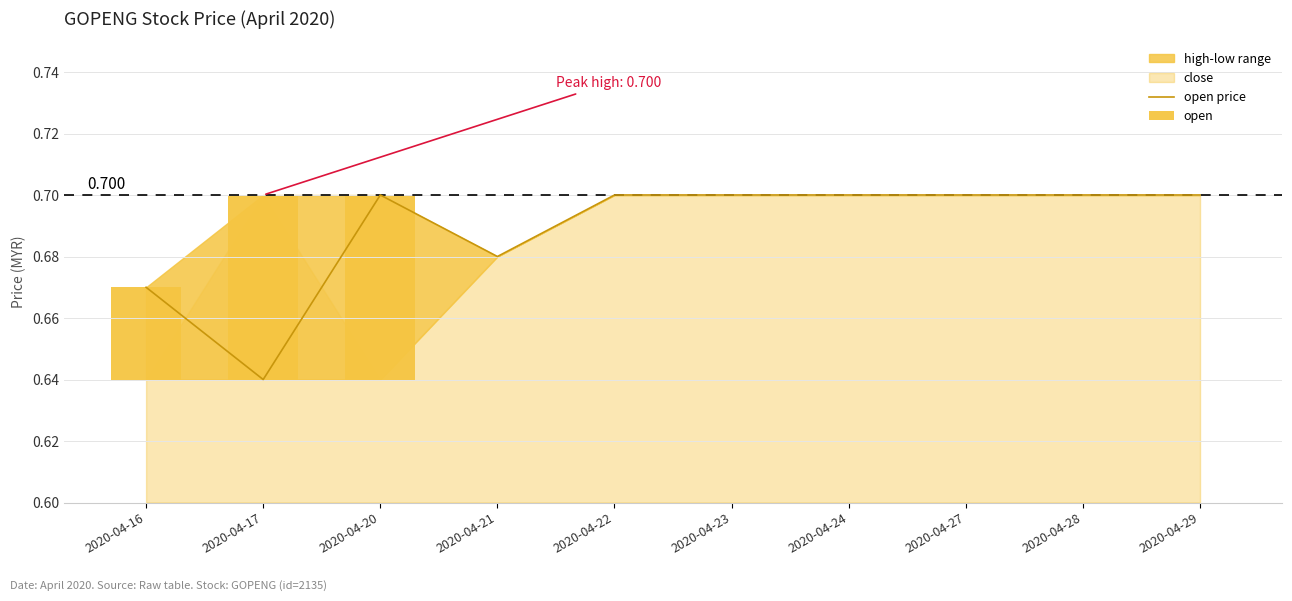

Reading left to right, what are all the values shown in this chart?

open price: 0.7	0.6	0.7	0.7	0.7	0.7	0.7	0.7	0.7	0.7
open: 0.0	0.1	0.1	0.0	0.0	0.0	0.0	0.0	0.0	0.0